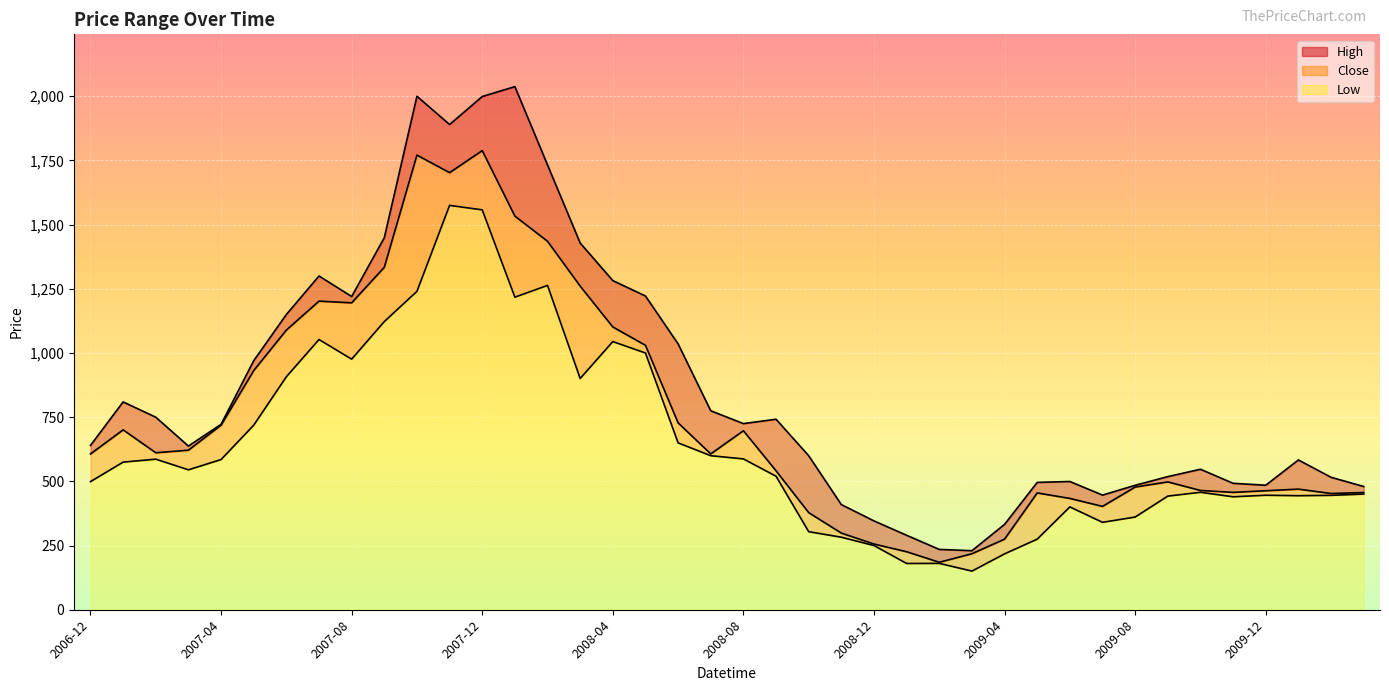

What is the value of the Close point at the 7th from the left?

1089.3